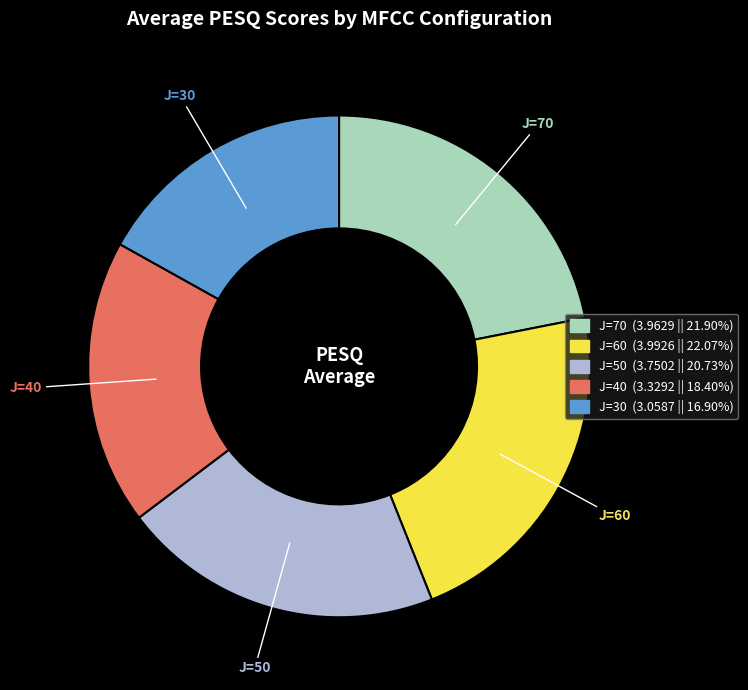

What is the smallest slice in the pie chart?

J=30